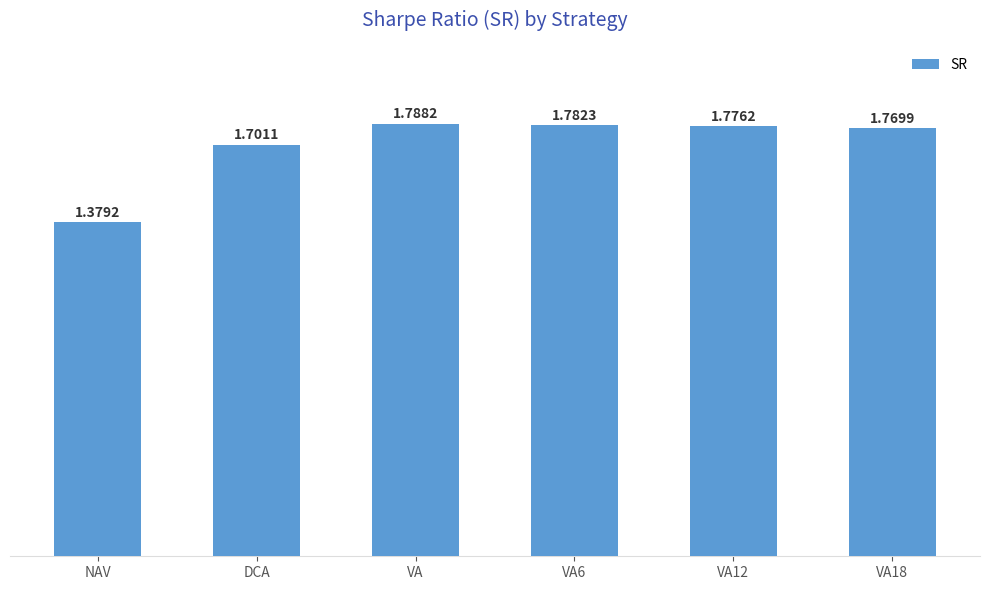

What position from the left is VA6?

4